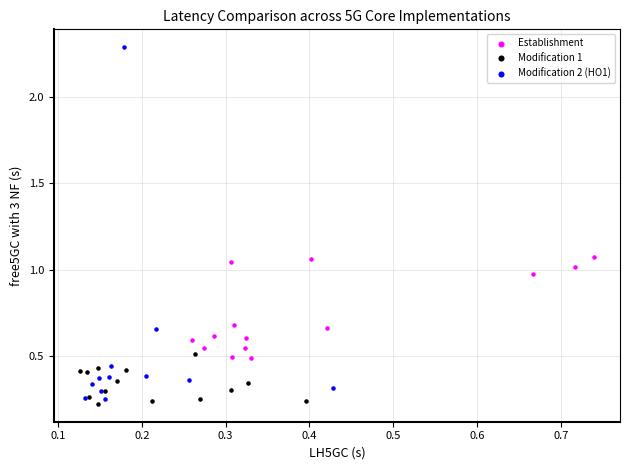

Which series has the widest spread of Y values?

Modification 2 (HO1)